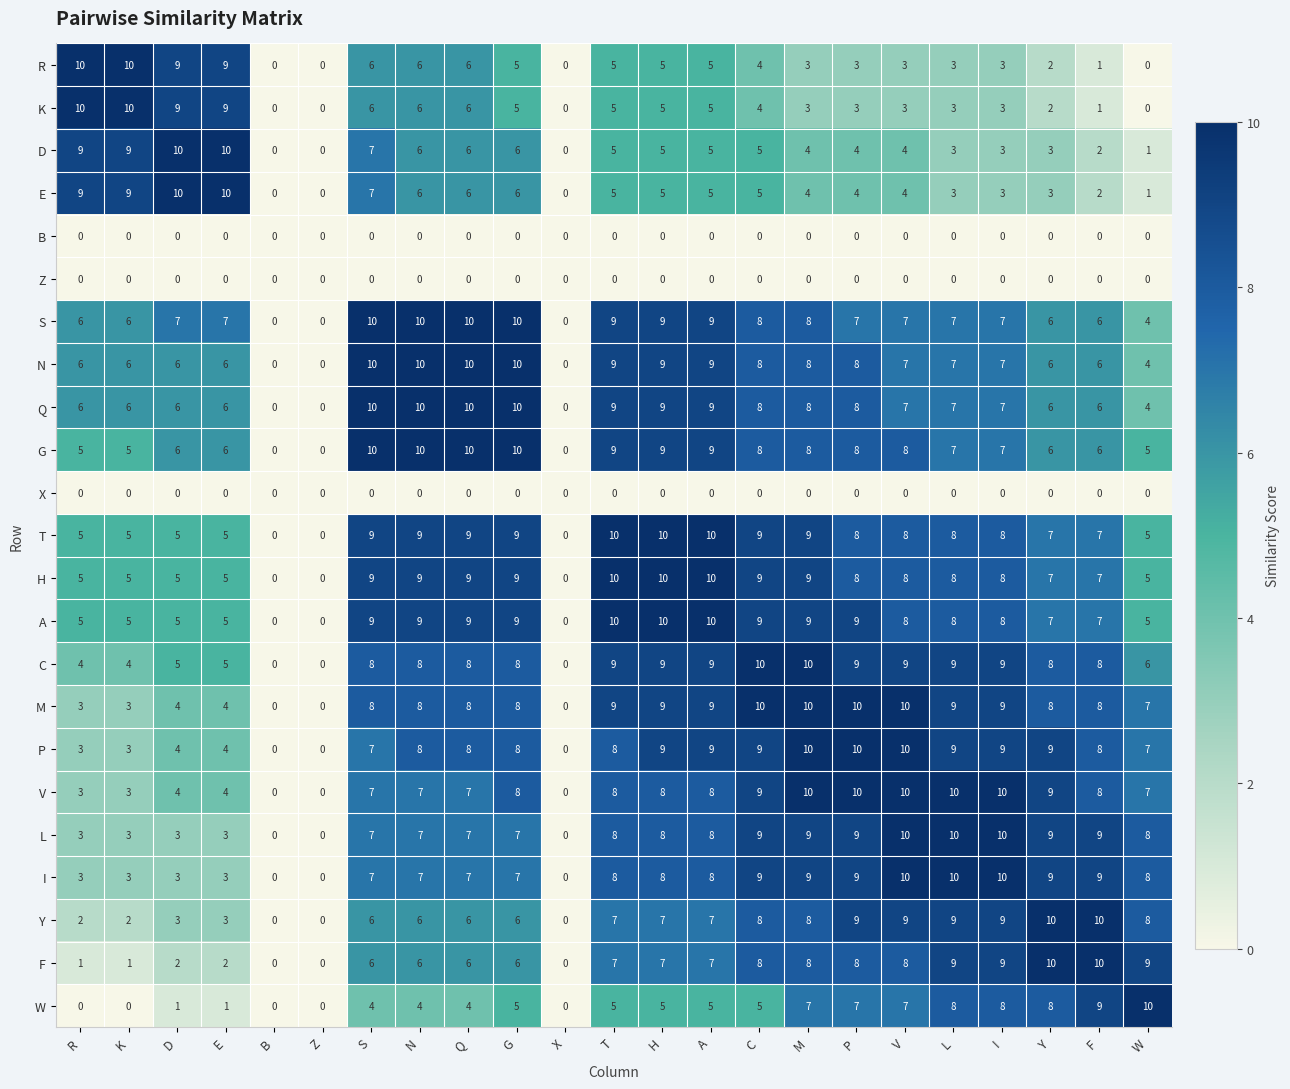

Which series has the largest total across all categories?

A